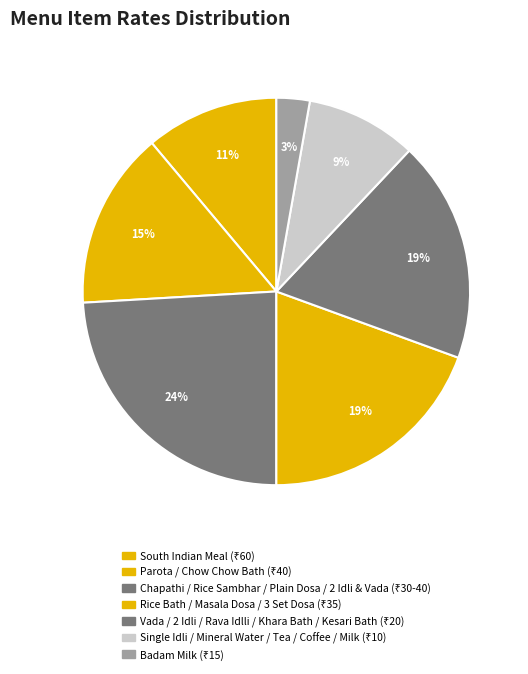

Does any single category account for the majority?

No